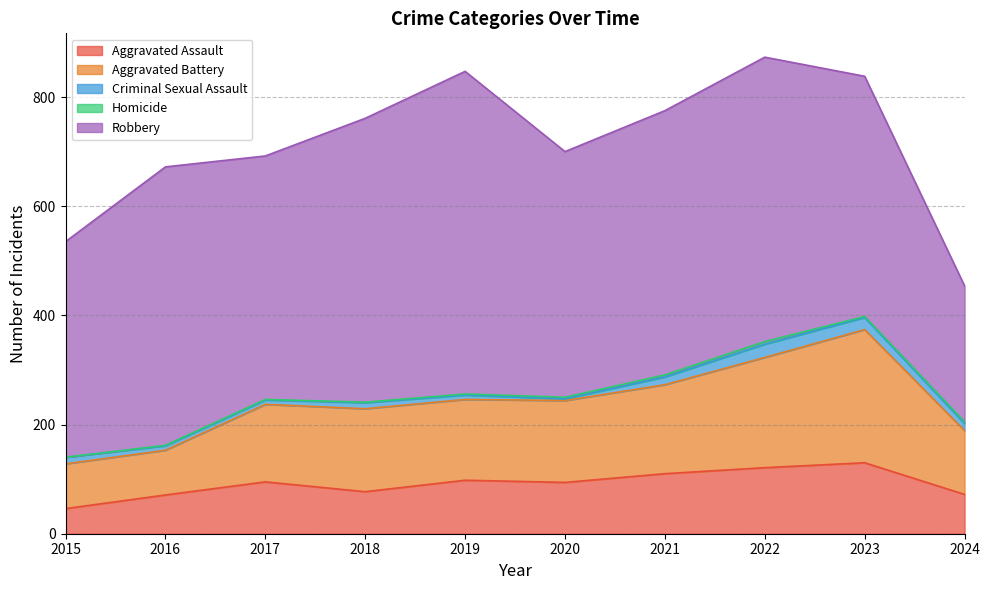

What is the maximum value shown in the chart?

591